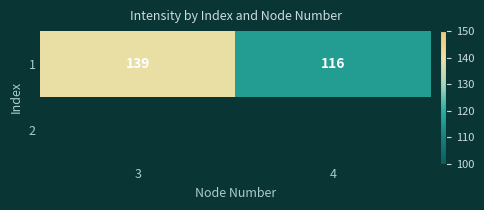

The 1 series shows 139 at 3. True or false?

True